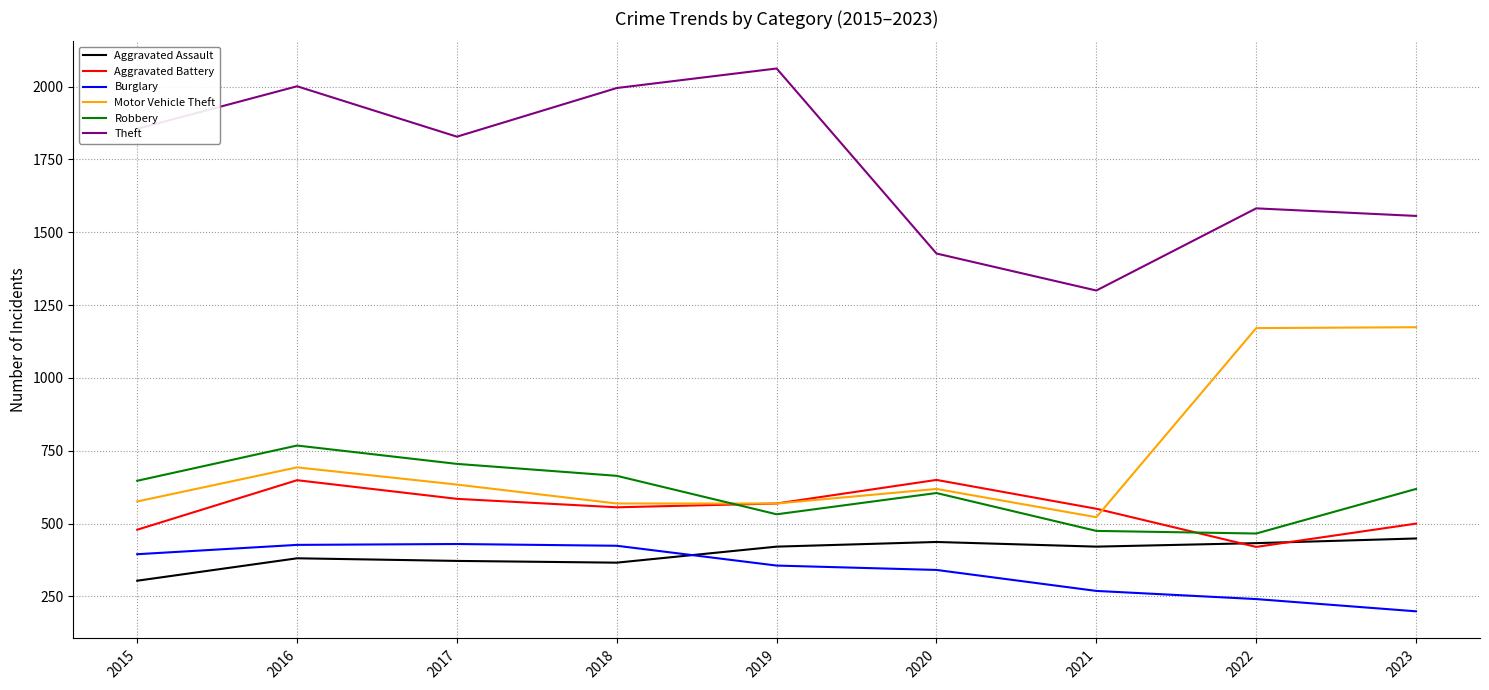

True or false: Aggravated Battery and Theft intersect in this chart.

False